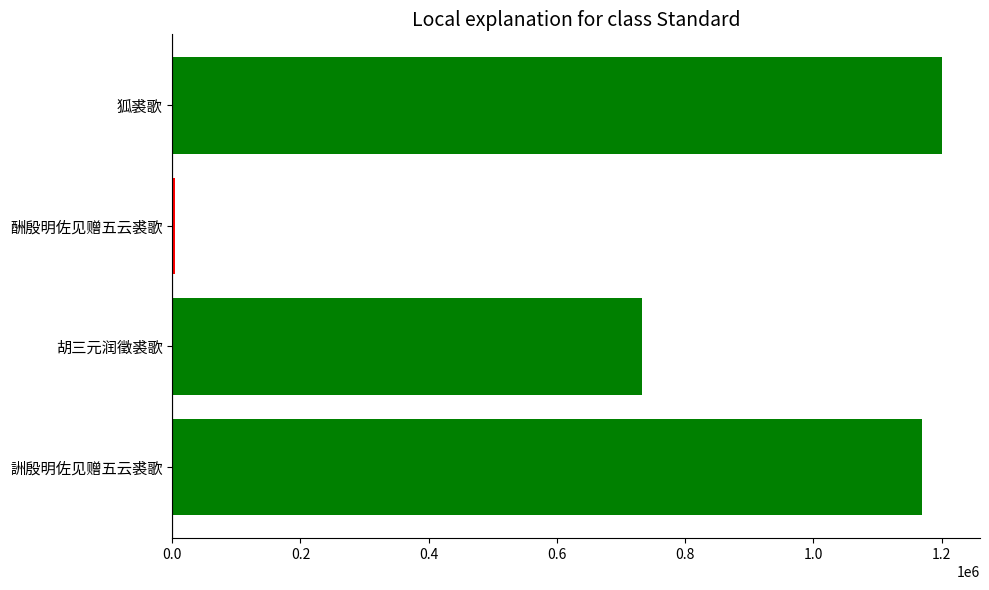

List the labels in order of value, largest first.

狐裘歌, 詶殷明佐见赠五云裘歌, 胡三元润徵裘歌, 酬殷明佐见赠五云裘歌